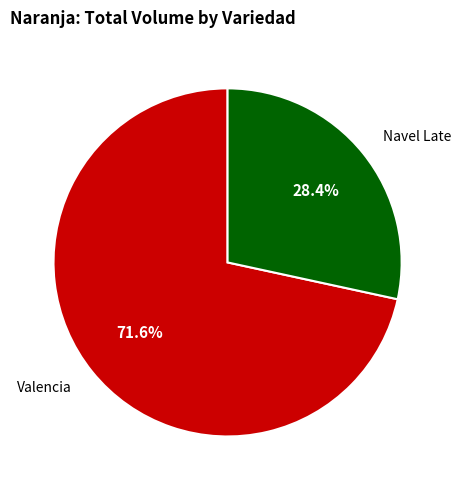

Which category has the biggest portion of the pie?

Valencia